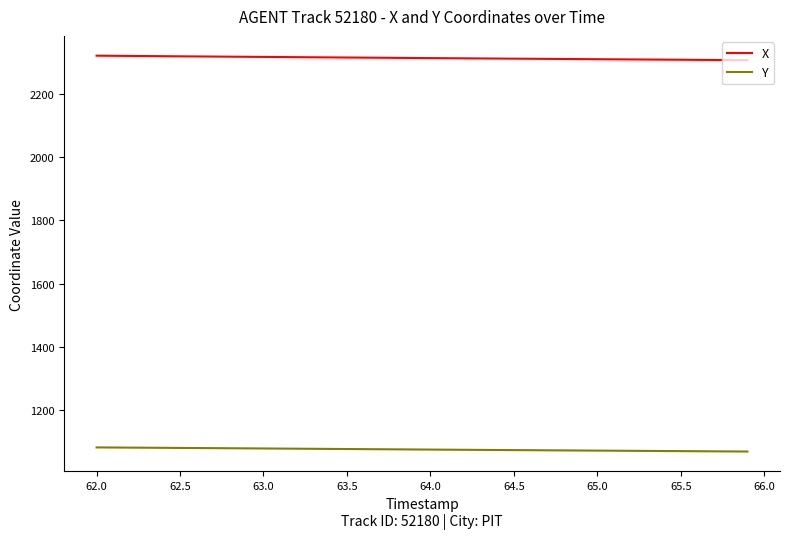

Which series has the largest total across all categories?

X